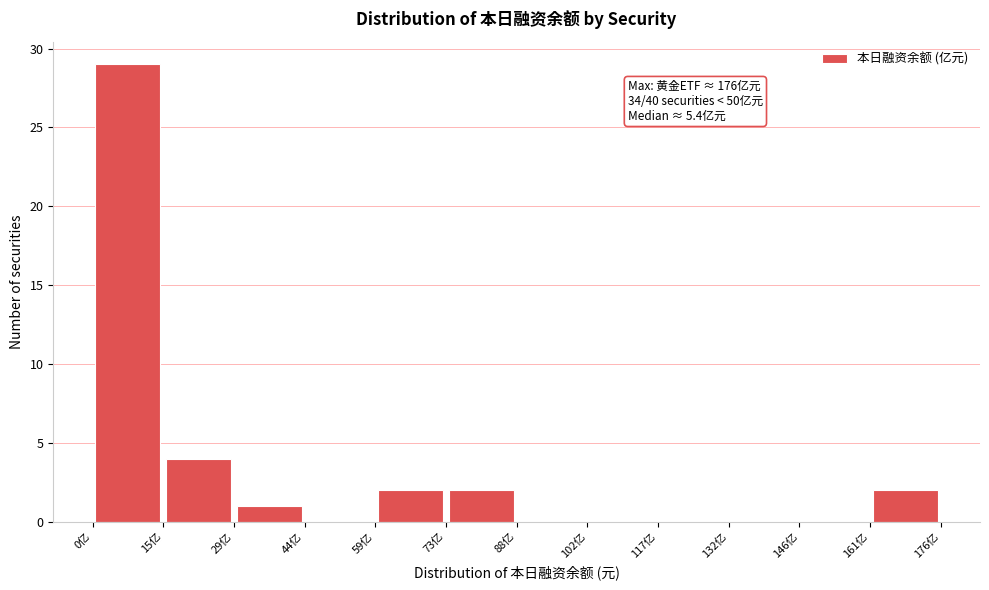

Which range on the x-axis has the tallest bar?

0 to 14